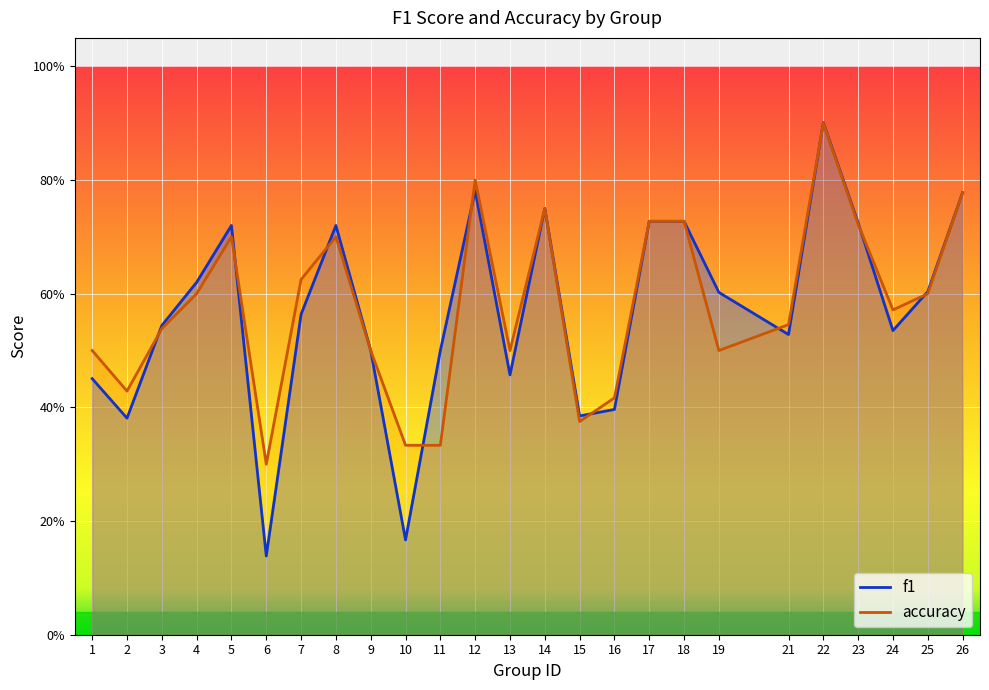

True or false: accuracy has a value of 0.5 at 3.

True